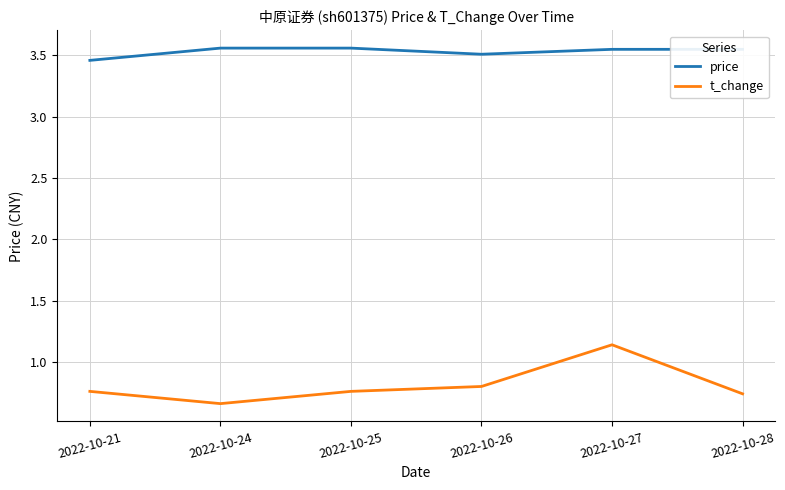

What is the difference between the price values at 2022-10-21 and 2022-10-27?

0.1